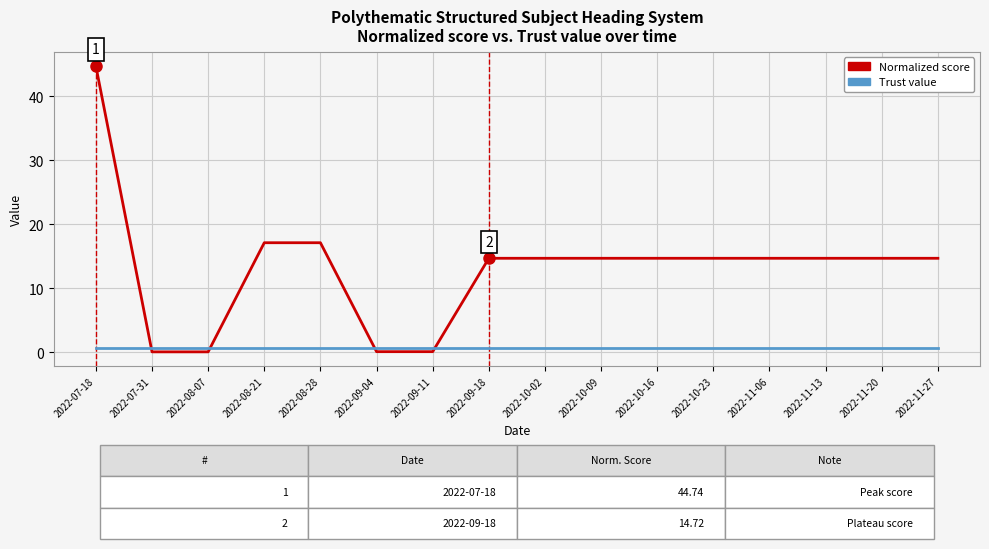

True or false: Normalized score has a value of 16.4 at 2022-07-18.

False